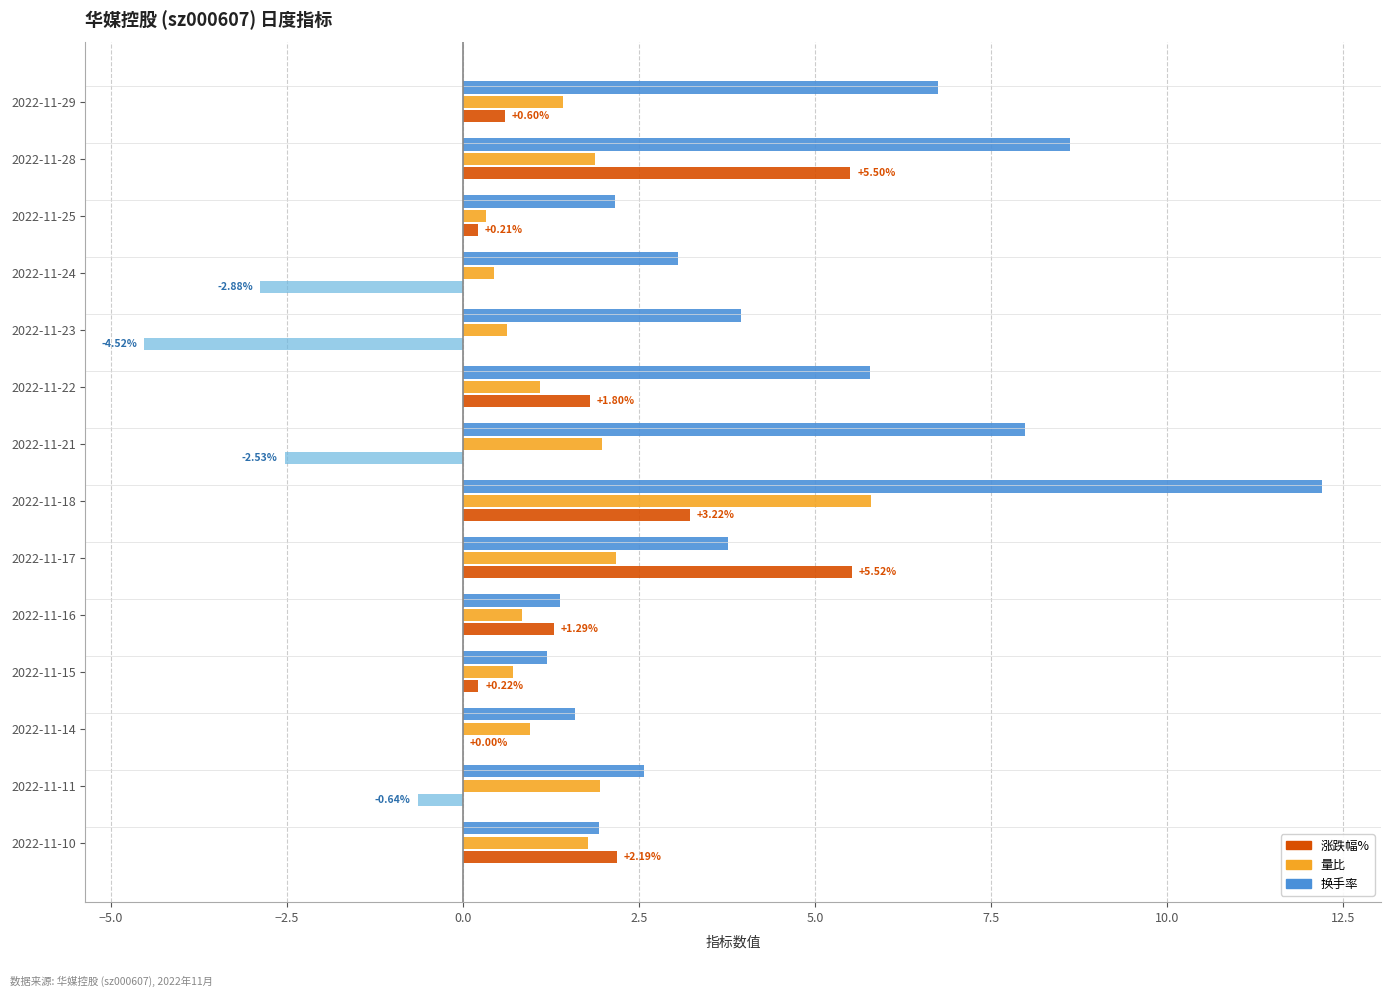

At which category is the sum across all series the highest?

2022-11-18